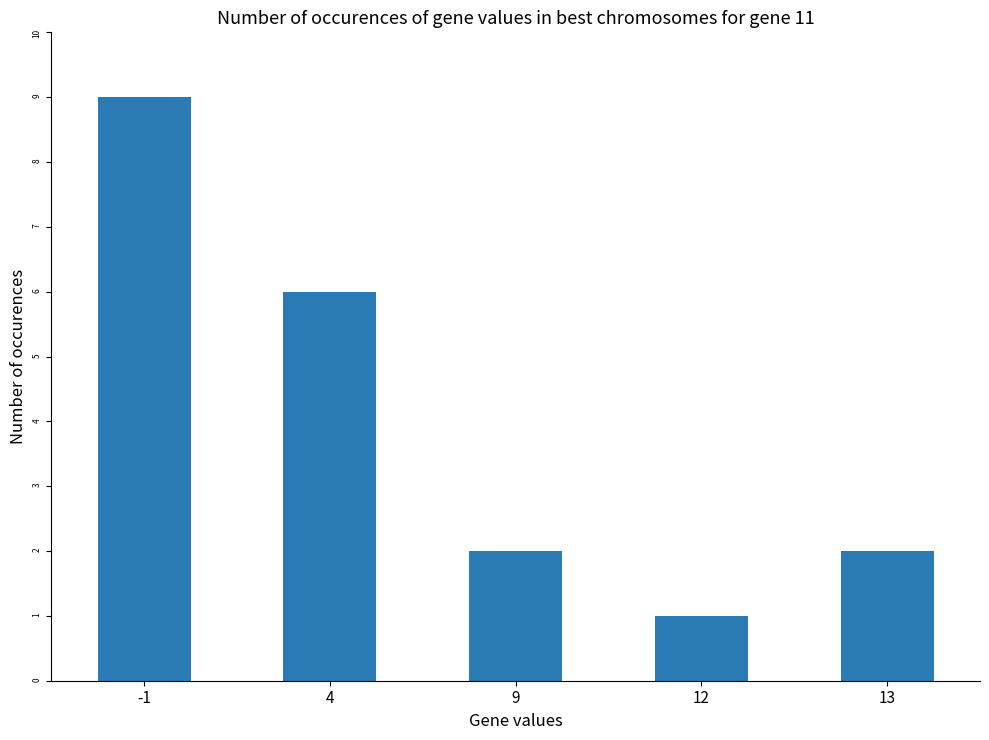

Which category has the lowest value across all series?

12